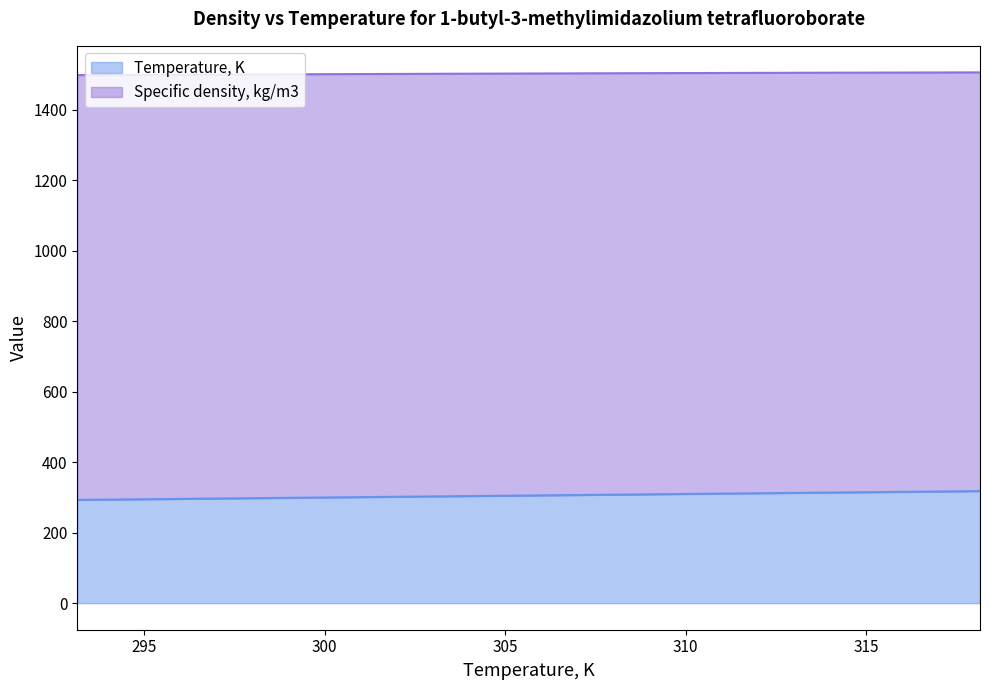

Which series changed the most between 313.15 and 318.15?

Temperature, K